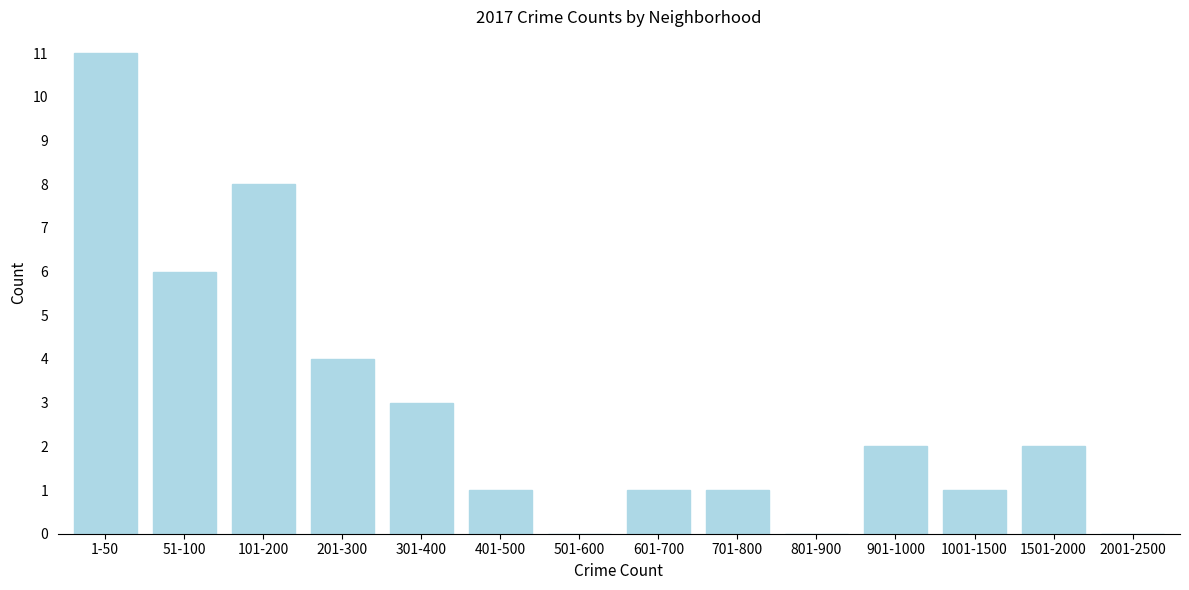

Reading left to right, what are all the values shown in this chart?

1-50=11	51-100=6	101-200=8	201-300=4	301-400=3	401-500=1	501-600=0	601-700=1	701-800=1	801-900=0	901-1000=2	1001-1500=1	1501-2000=2	2001-2500=0